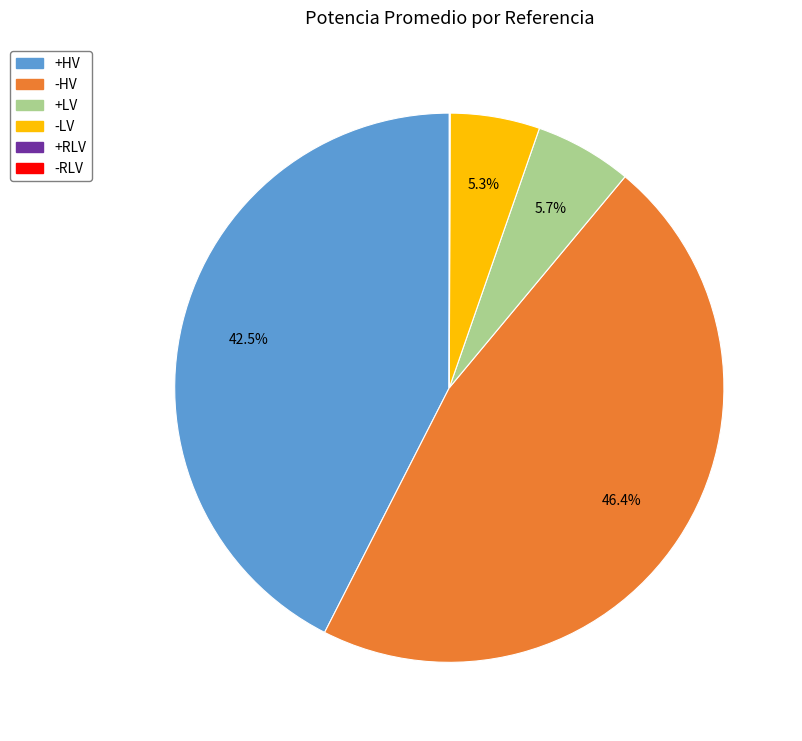

Does any single category account for the majority?

No